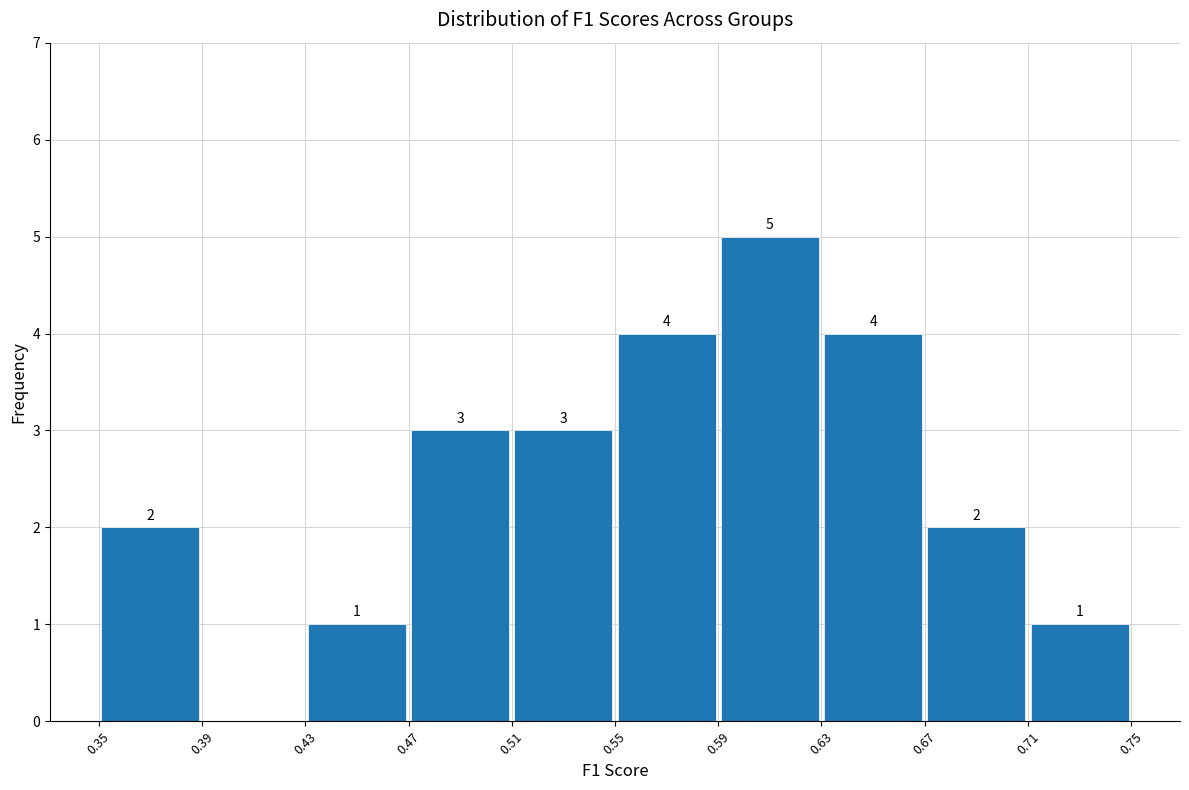

Which range on the x-axis has the tallest bar?

0.59 to 0.63